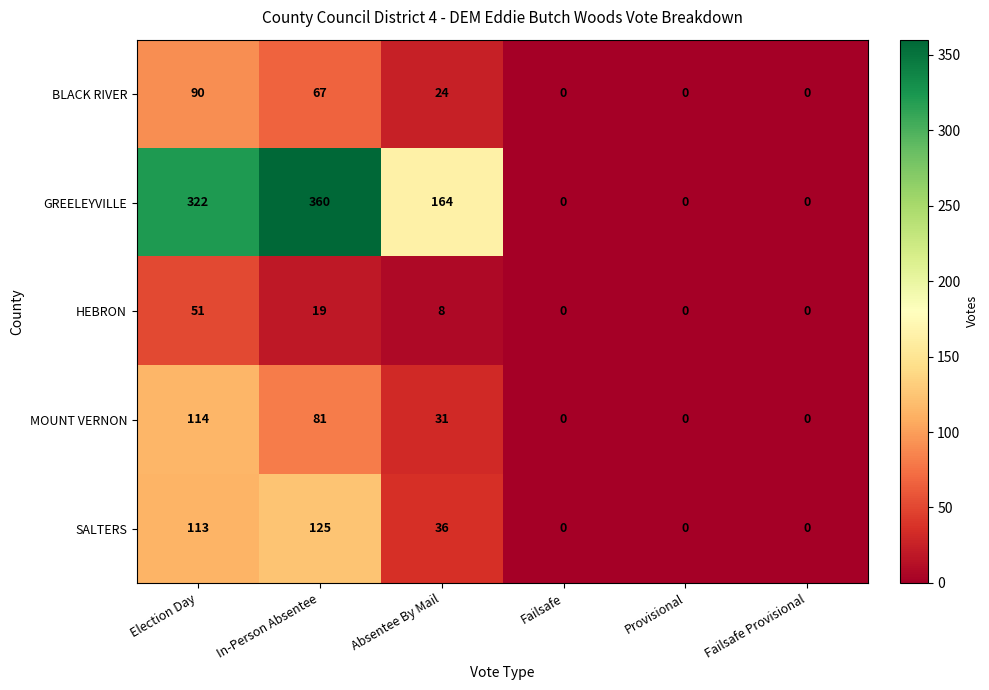

At which label does MOUNT VERNON first exceed 31?

Election Day